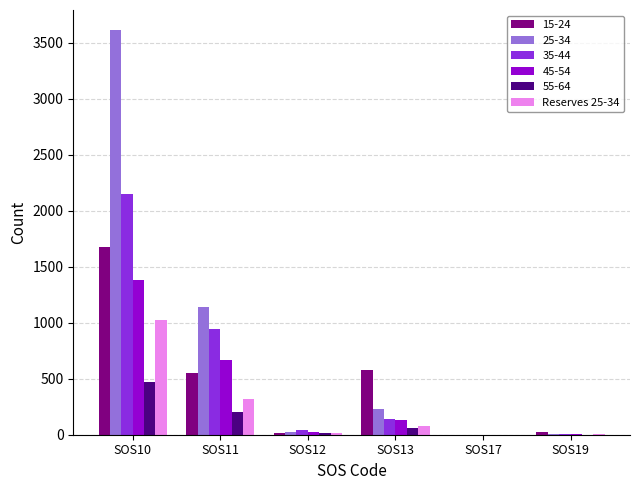

The value of Reserves 25-34 at SOS17 is 673. True or false?

False